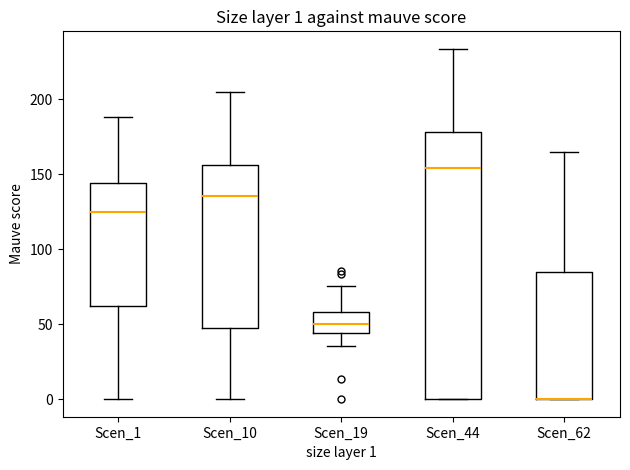

Comparing the boxes themselves (not the whiskers), which one is the tallest?

Scen_44